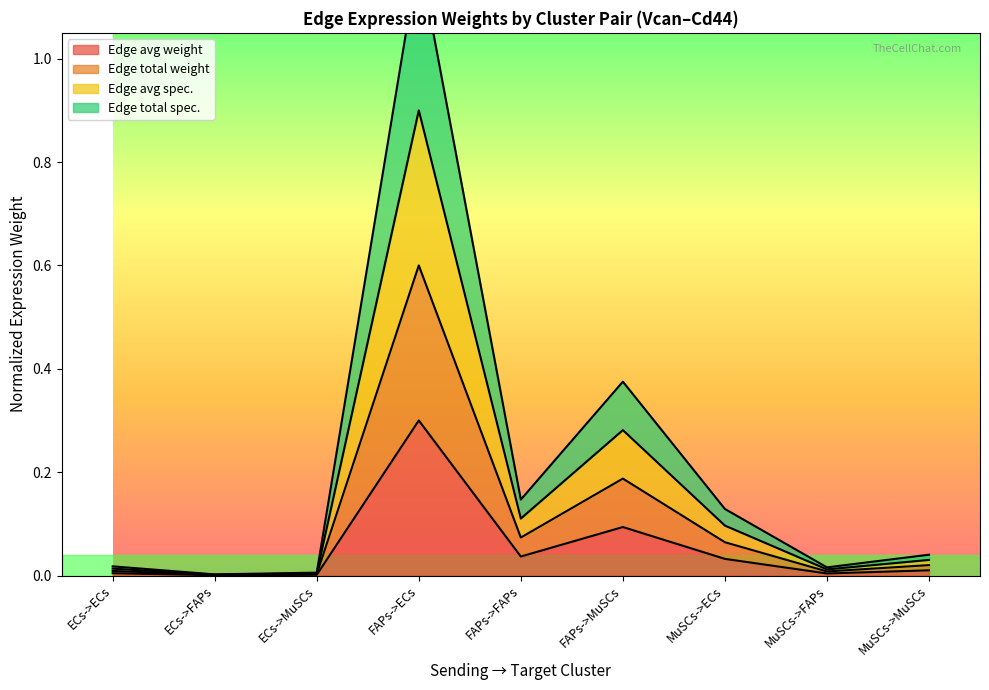

True or false: Edge average expression derived specificity and Edge total expression derived specificity intersect in this chart.

False